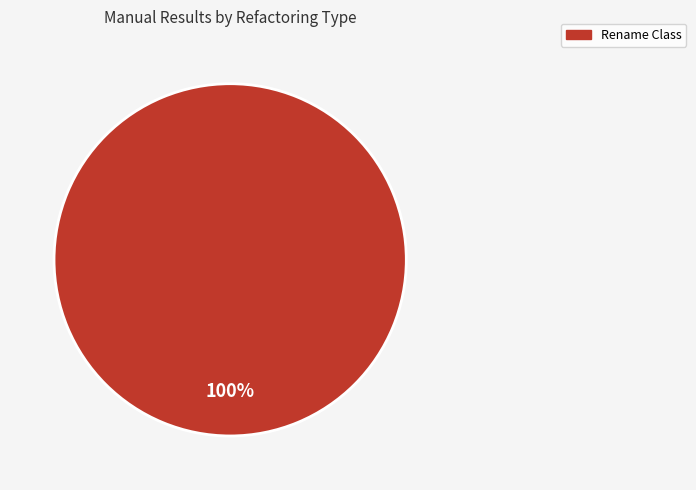

What is the majority slice?

Rename Class